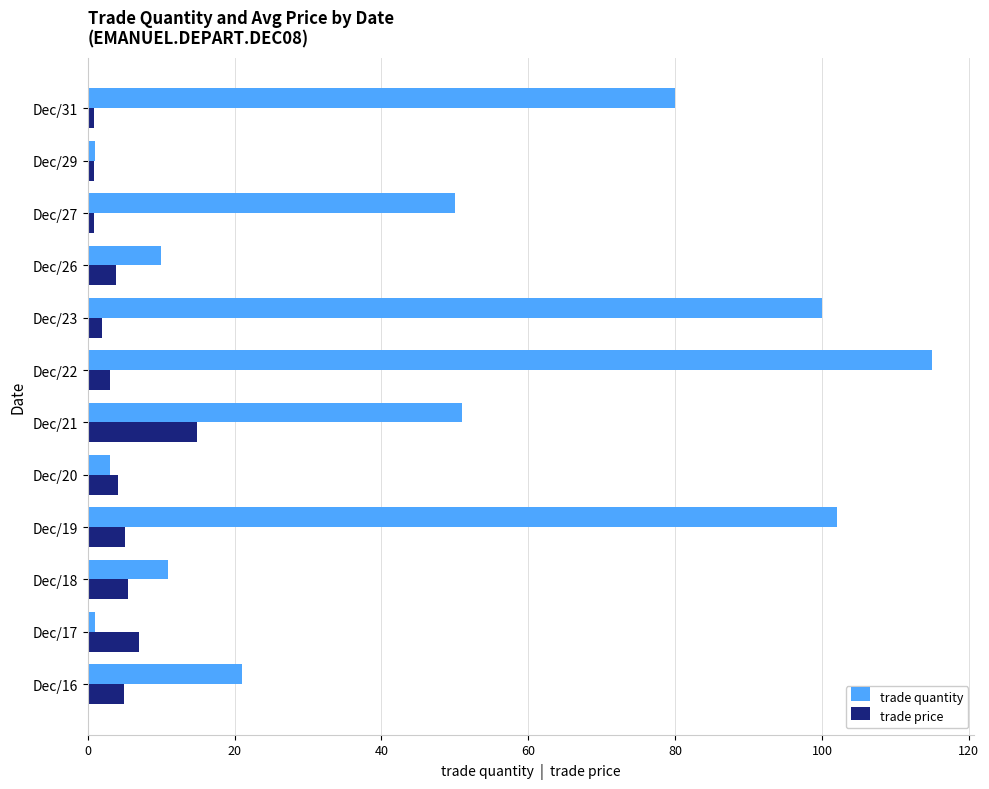

The trade price series shows 0.9 at Dec/31. True or false?

True